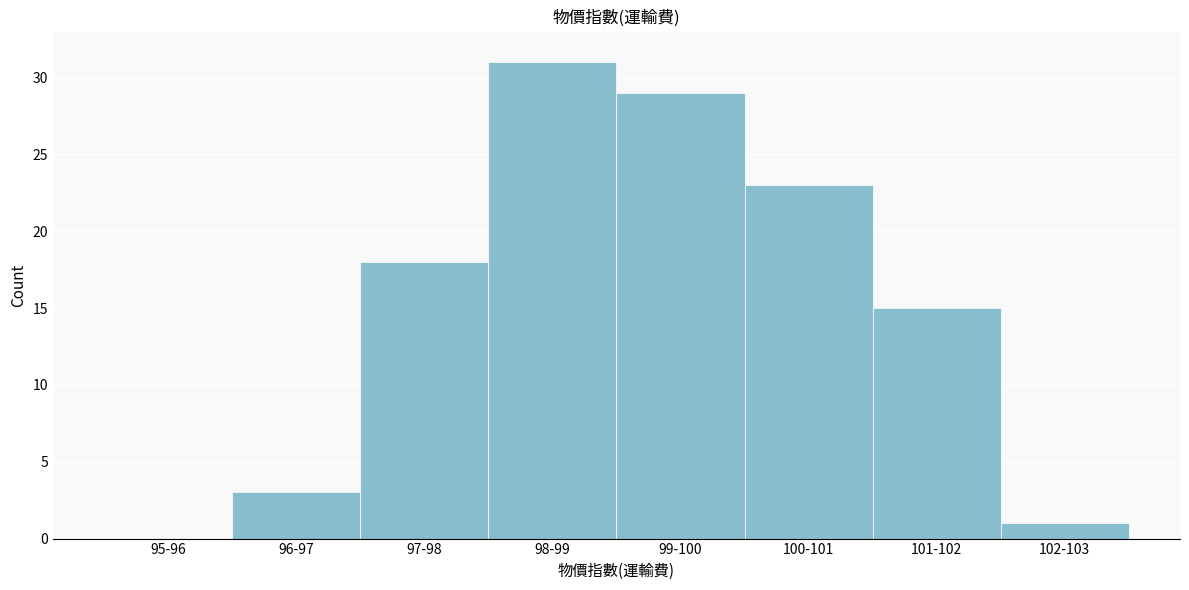

Reading left to right, extract all data points from this chart.

95-96=0	96-97=3	97-98=18	98-99=31	99-100=29	100-101=23	101-102=15	102-103=1